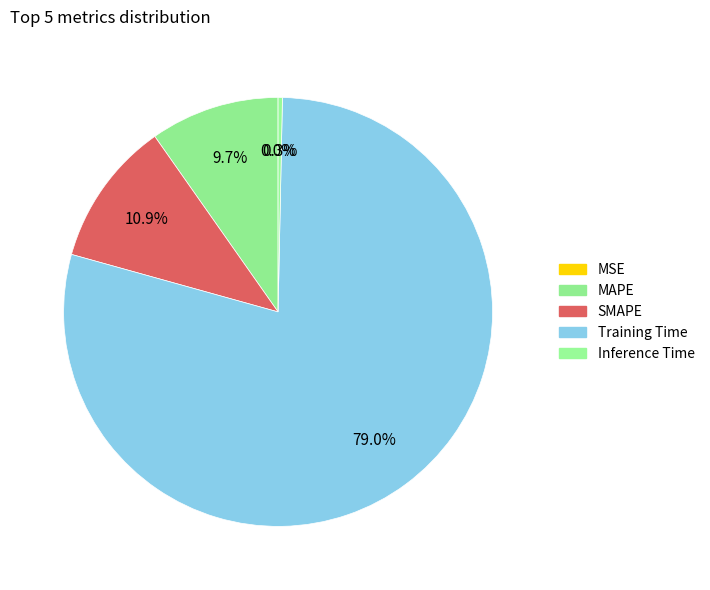

To the nearest percent, what portion does Training Time represent?

79%